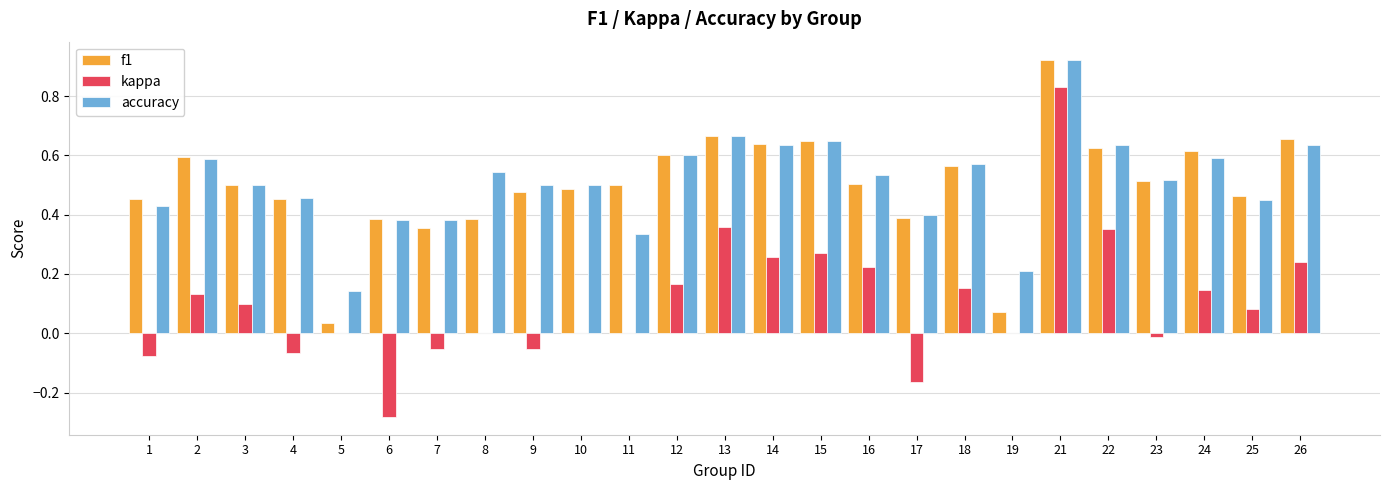

At which category is the sum across all series the highest?

21